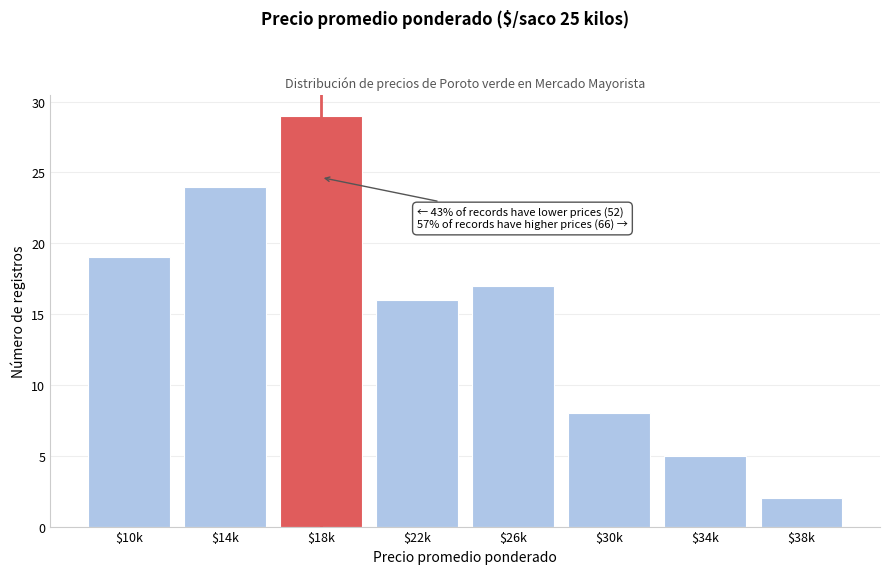

Reading left to right, list all the values displayed in this chart.

19	24	29	16	17	8	5	2